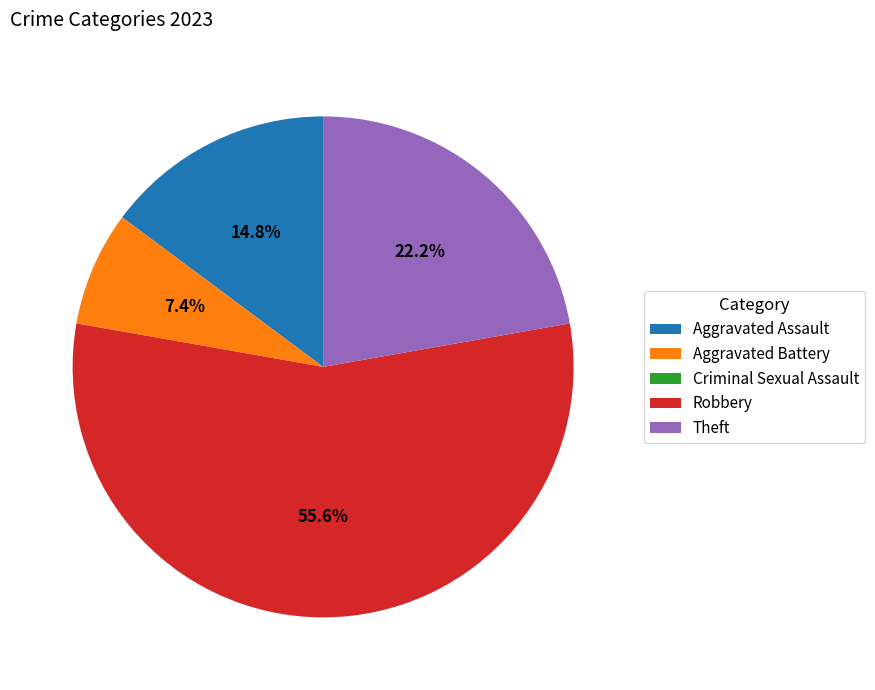

Is it true that Aggravated Assault is 26% of the pie?

False